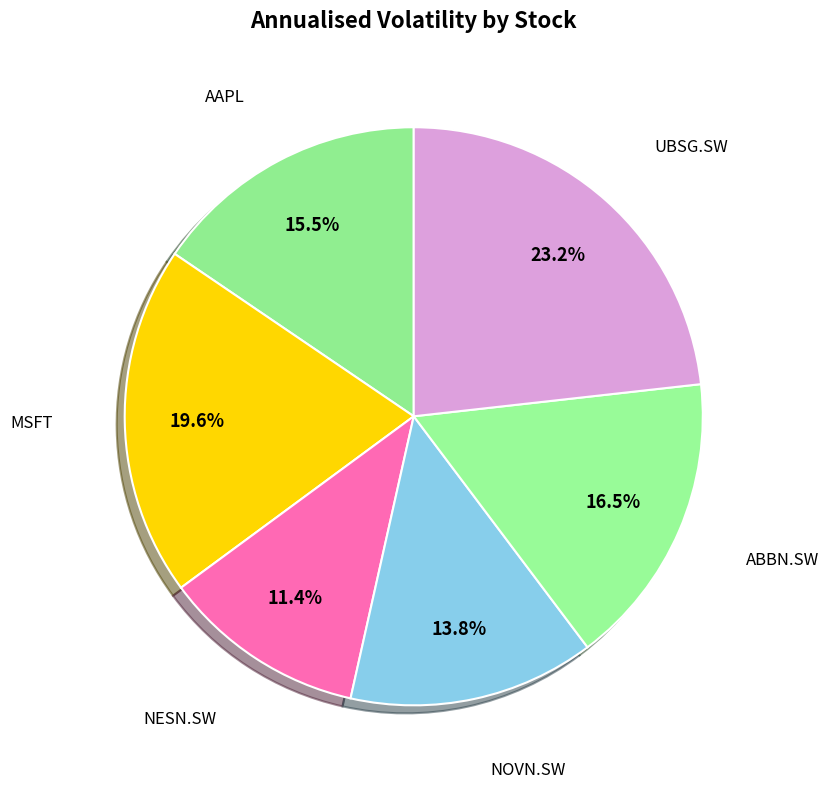

How many segments does this pie chart have?

6